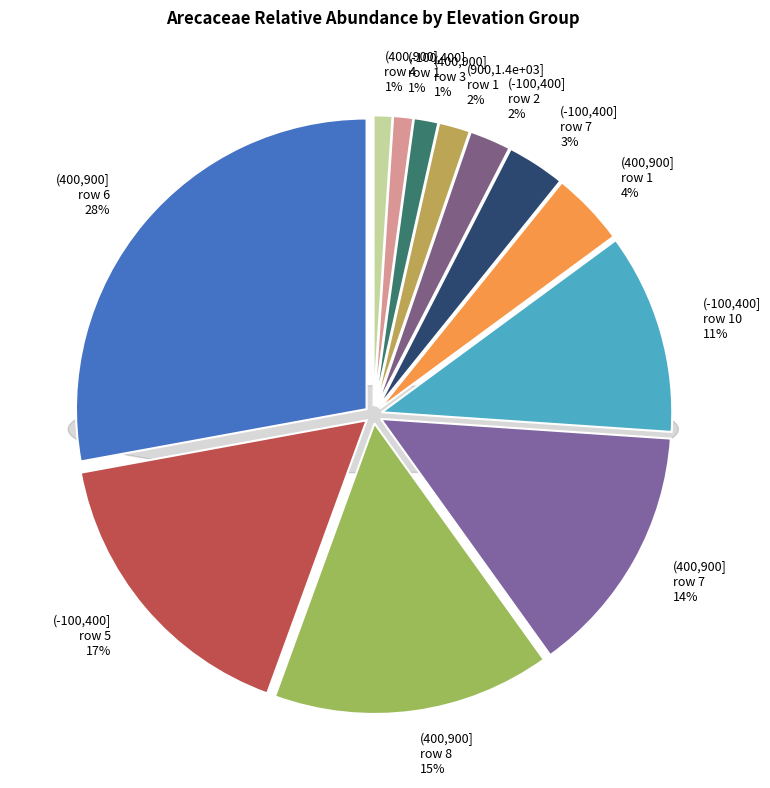

Combined, do arecaceae_values and 17 account for over 50%?

No